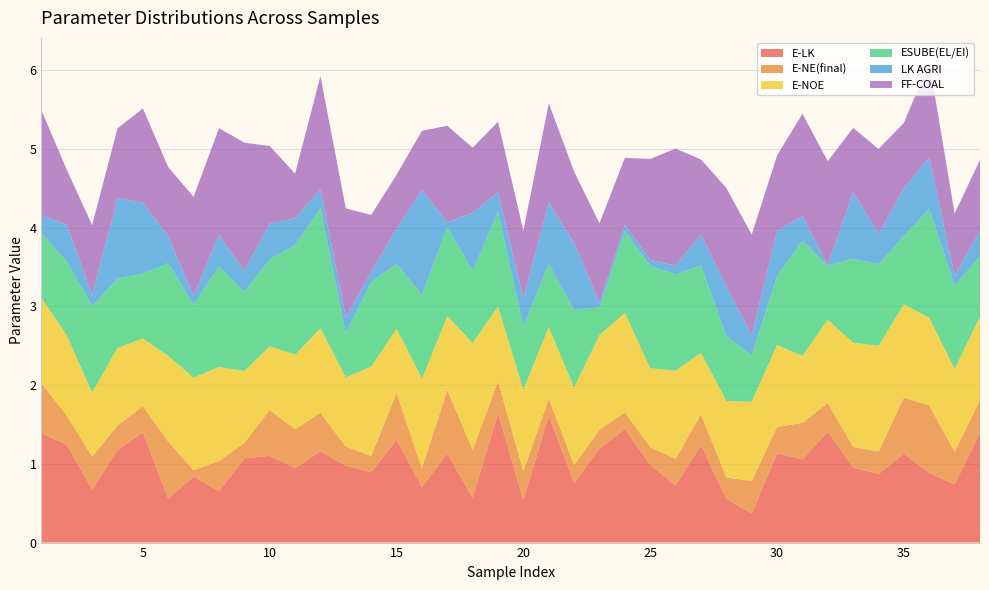

Reading left to right, list all the values displayed in this chart.

E-LK: 1.4	1.2	0.7	1.2	1.4	0.6	0.8	0.7	1.1	1.1	0.9	1.2	1.0	0.9	1.3	0.7	1.1	0.6	1.6	0.5	1.6	0.8	1.2	1.4	1.0	0.7	1.2	0.6	0.4	1.1	1.1	1.4	1.0	0.9	1.1	0.9	0.7	1.4
E-NE(final): 0.6	0.4	0.4	0.3	0.3	0.7	0.1	0.4	0.2	0.6	0.5	0.5	0.2	0.2	0.6	0.2	0.8	0.6	0.4	0.4	0.2	0.2	0.2	0.2	0.2	0.3	0.4	0.3	0.4	0.3	0.5	0.4	0.3	0.3	0.7	0.9	0.4	0.4
E-NOE: 1.1	1.0	0.8	1.0	0.9	1.1	1.2	1.2	0.9	0.8	0.9	1.1	0.9	1.1	0.8	1.1	0.9	1.4	0.9	1.0	0.9	1.0	1.2	1.3	1.0	1.1	0.8	1.0	1.0	1.0	0.9	1.1	1.3	1.3	1.2	1.1	1.1	1.1
ESUBE(EL/EI): 0.8	0.9	1.1	0.9	0.8	1.2	0.9	1.3	1.0	1.1	1.4	1.5	0.6	1.1	0.8	1.1	1.1	0.9	1.2	0.8	0.8	1.0	0.4	1.0	1.3	1.2	1.1	0.8	0.6	0.9	1.5	0.7	1.1	1.0	0.9	1.4	1.1	0.8
LK AGRI: 0.2	0.5	0.1	1.0	0.9	0.3	0.1	0.4	0.3	0.5	0.3	0.2	0.2	0.1	0.4	1.3	0.1	0.7	0.3	0.4	0.8	0.9	0.1	0.1	0.1	0.1	0.4	0.6	0.3	0.6	0.3	0.0	0.8	0.4	0.6	0.6	0.1	0.3
FF-COAL: 1.3	0.7	0.9	0.9	1.2	0.9	1.3	1.4	1.6	1.0	0.6	1.4	1.4	0.7	0.7	0.7	1.2	0.8	0.9	0.9	1.3	0.9	1.0	0.8	1.3	1.5	1.0	1.2	1.3	1.0	1.3	1.3	0.8	1.1	0.8	1.2	0.8	0.9